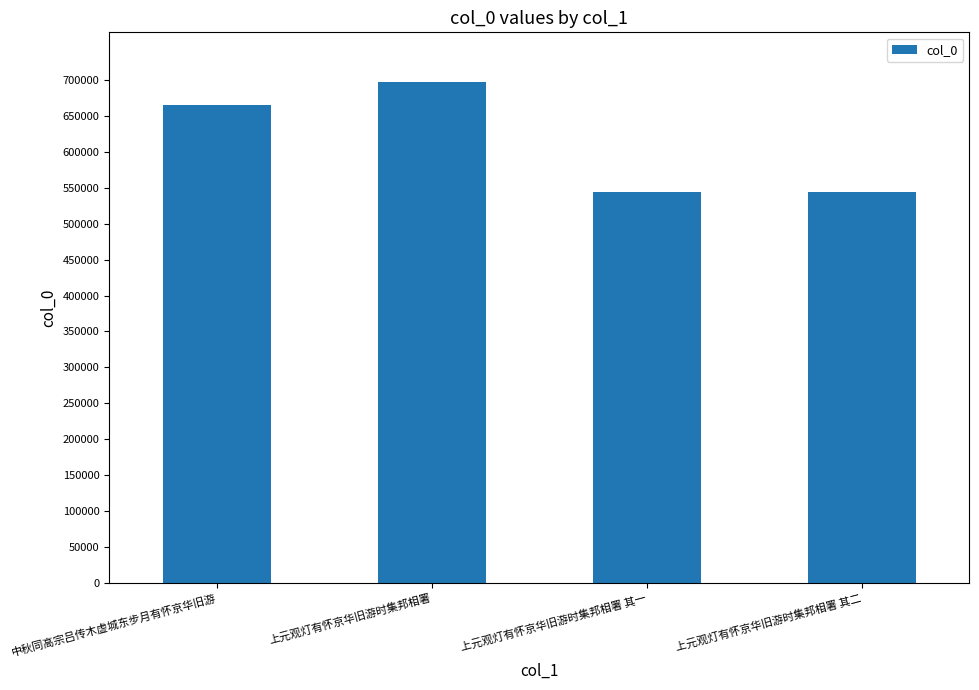

At which label is the value closest to 620527?

中秋同高宗吕传木虚城东步月有怀京华旧游